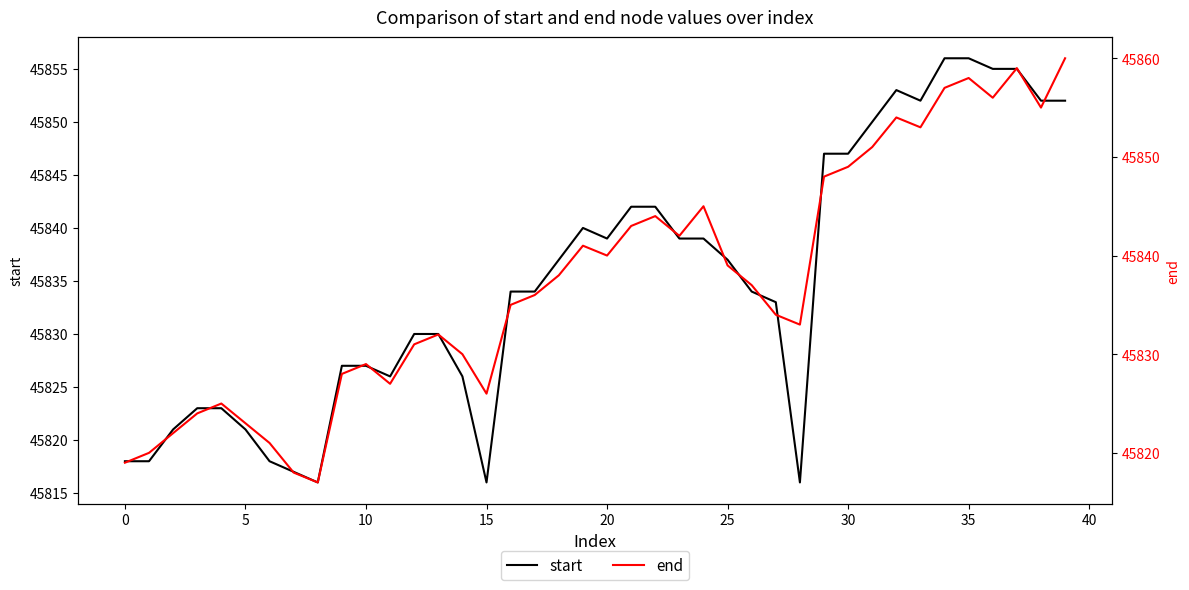

The start series shows 45837 at 25. True or false?

True